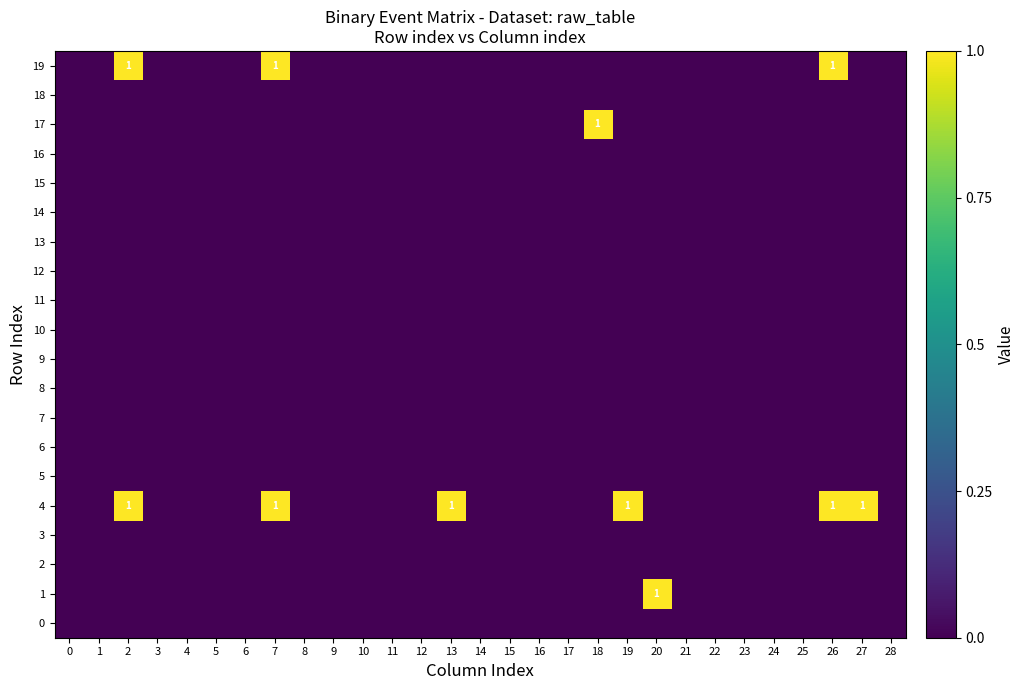

Between 19 and 22, which series saw the biggest shift?

4